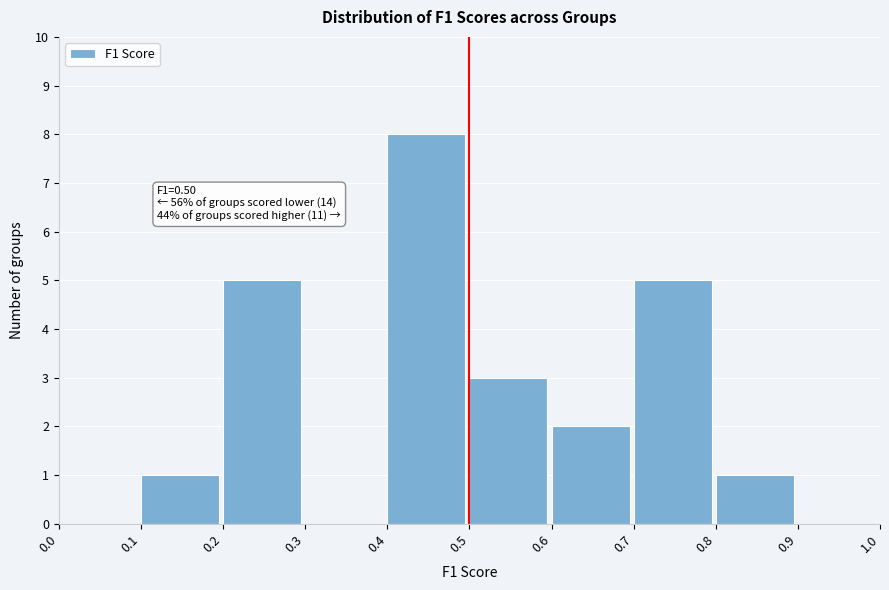

Over which range of the x-axis is the bar tallest?

0.4 to 0.5